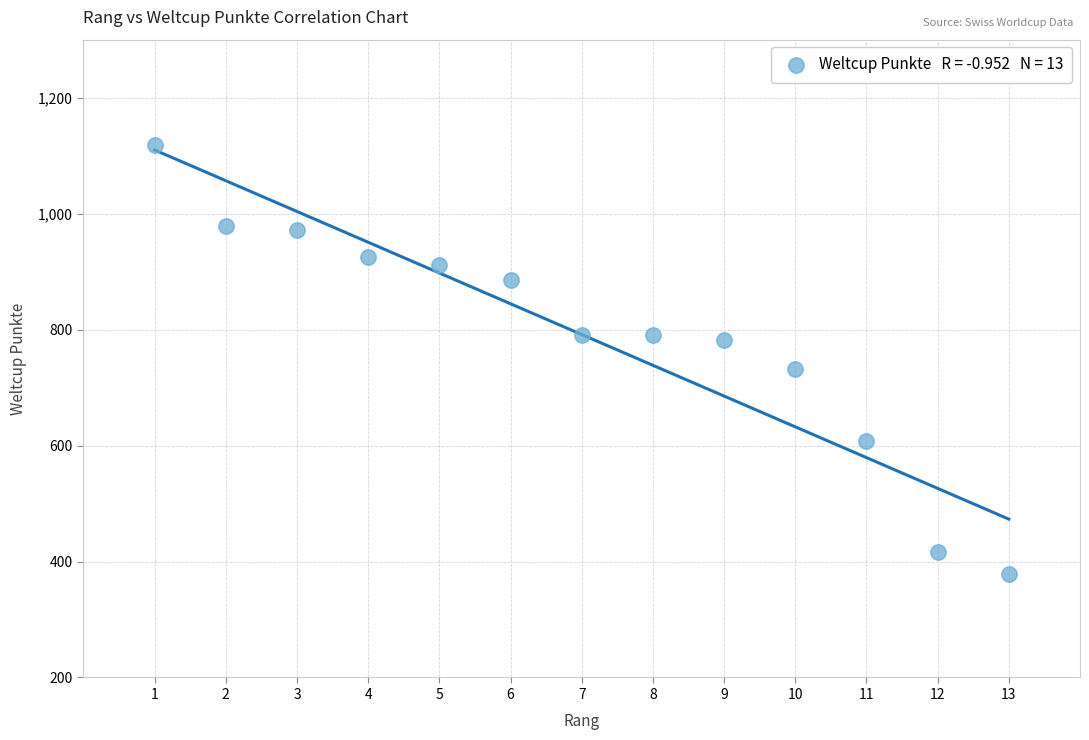

What Y value in the scatter plot is closest to 748?

732